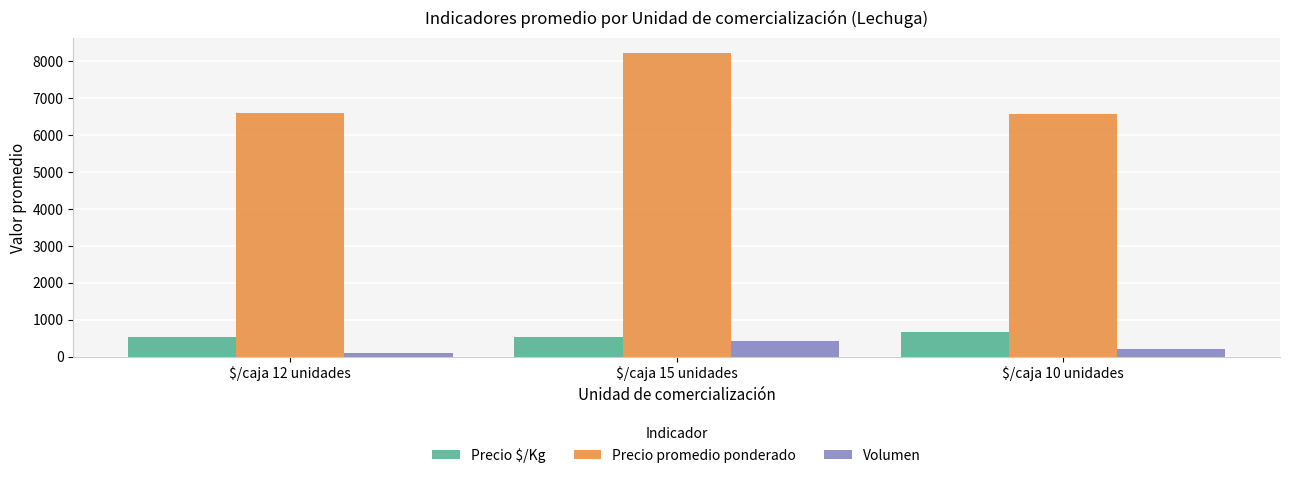

Are the bars grouped side by side (vs. stacked)?

Yes